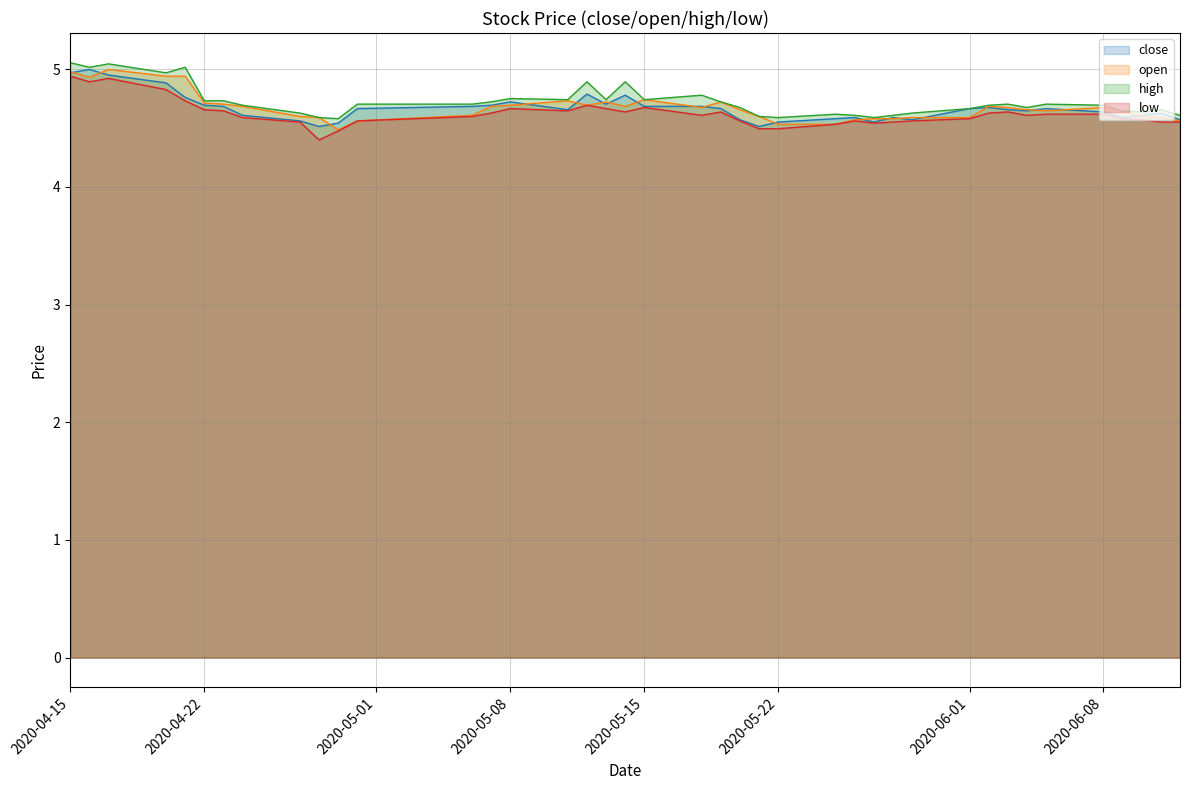

Is the value of high at 2020-04-23 greater than the value of close at 2020-05-29?

Yes